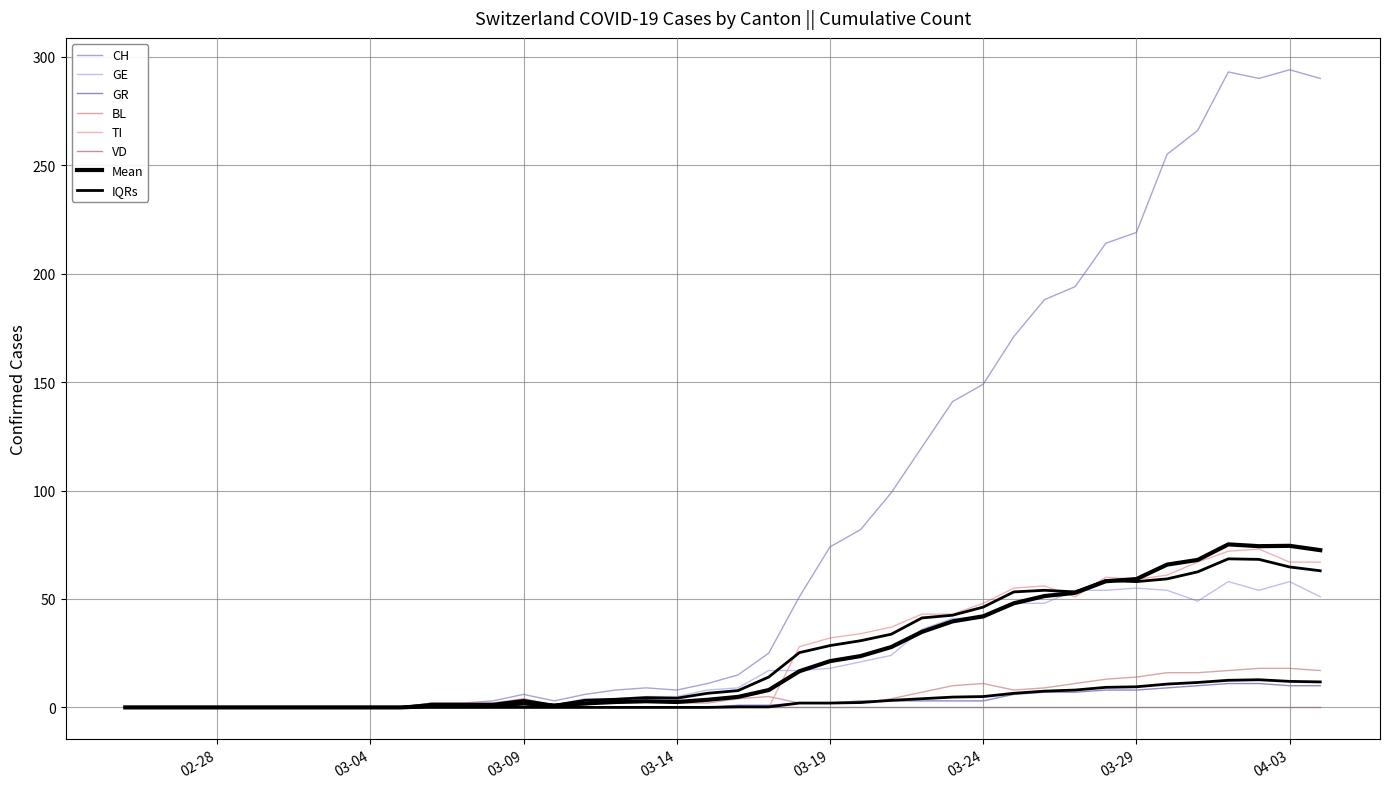

True or false: BL has a value of 27 at 39.

False